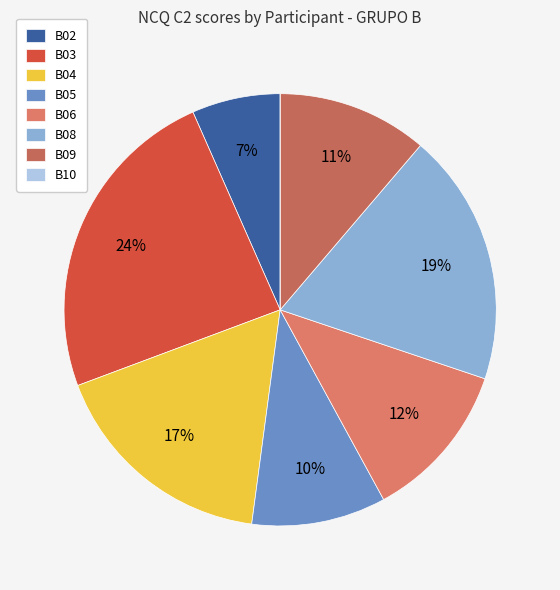

Between B05 and B03, which is larger?

B03